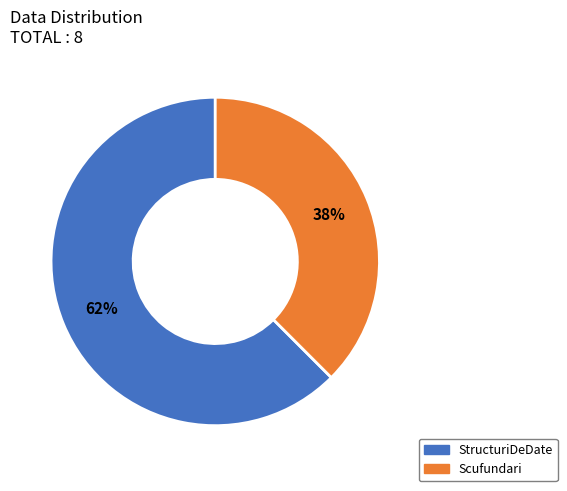

Which has a higher value, StructuriDeDate or Scufundari?

StructuriDeDate